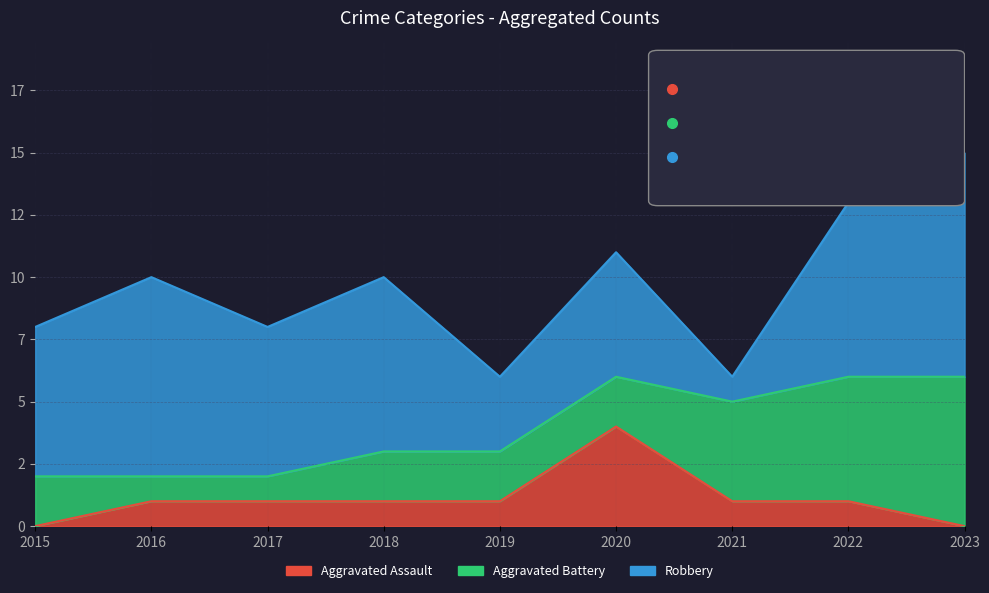

How many times do Aggravated Battery and Robbery cross each other?

2